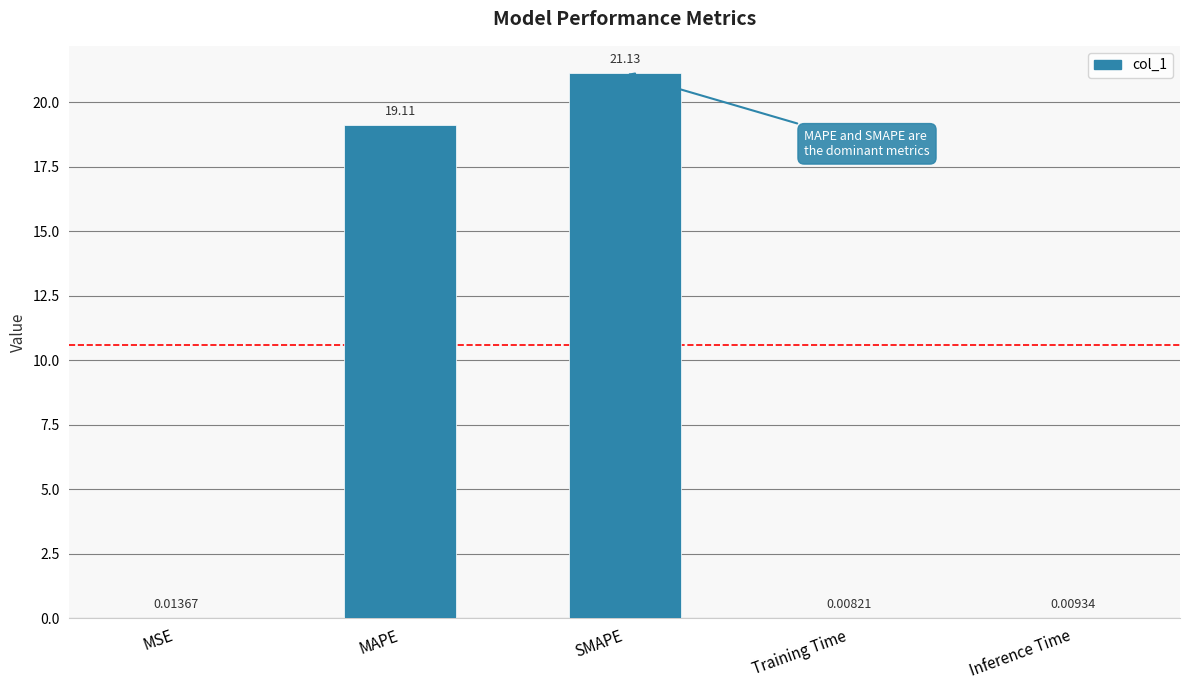

Approximately how many times larger is the value at MAPE compared to SMAPE?

0.9